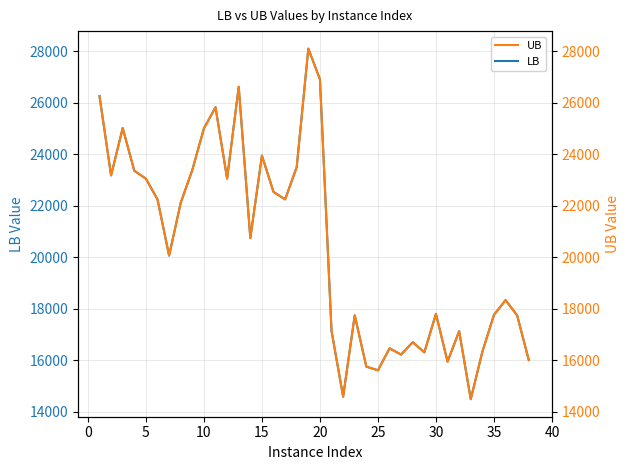

What is the lowest value of the LB series?

14496